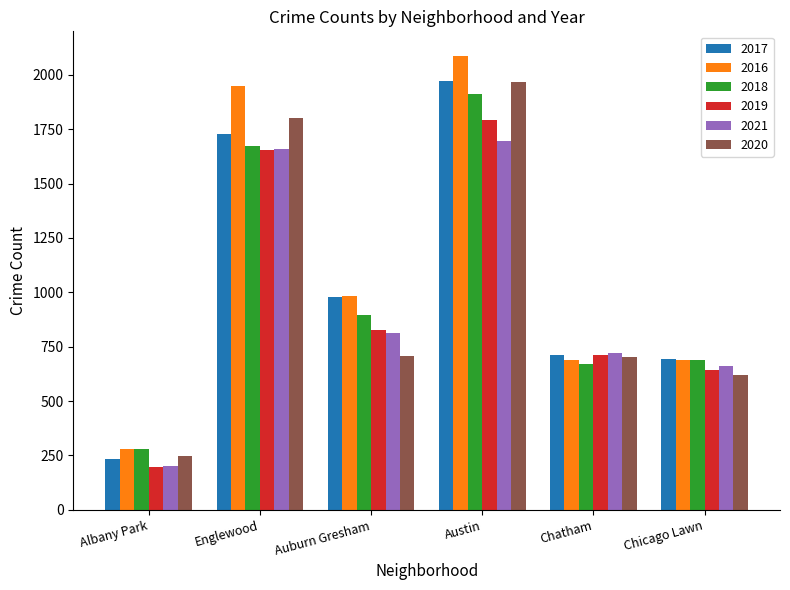

What is the difference between the 2016 values at Englewood and Albany Park?

1666